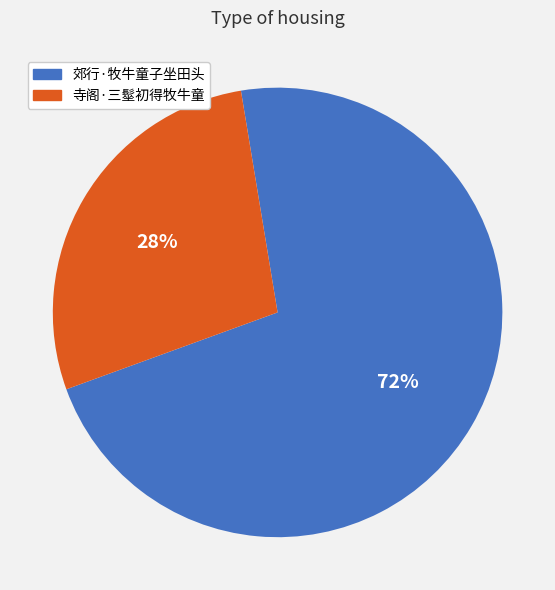

Rank the categories by value from lowest to highest.

寺阁·三髽初得牧牛童, 郊行·牧牛童子坐田头